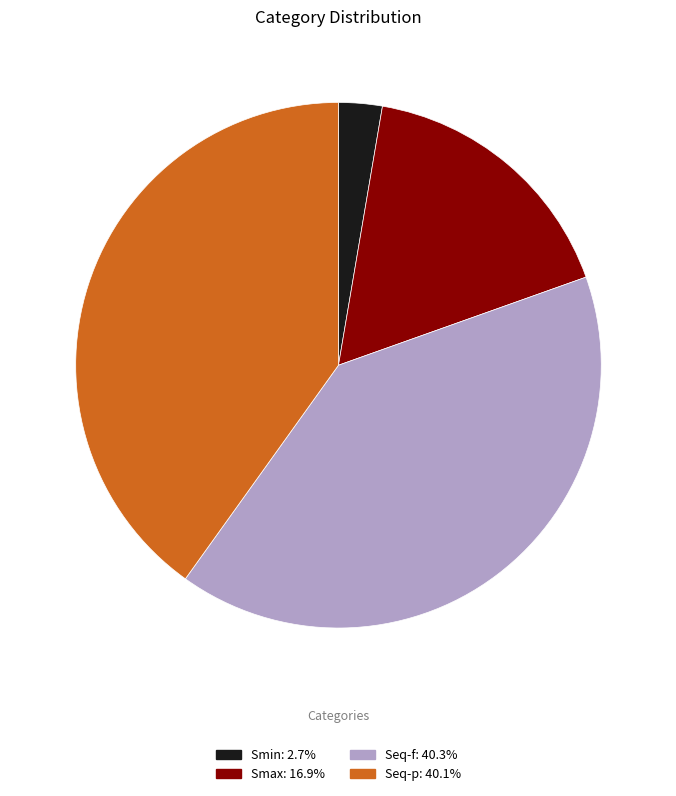

Is the sum of Seq-p: 40.1% and Smax: 16.9% greater than half?

Yes